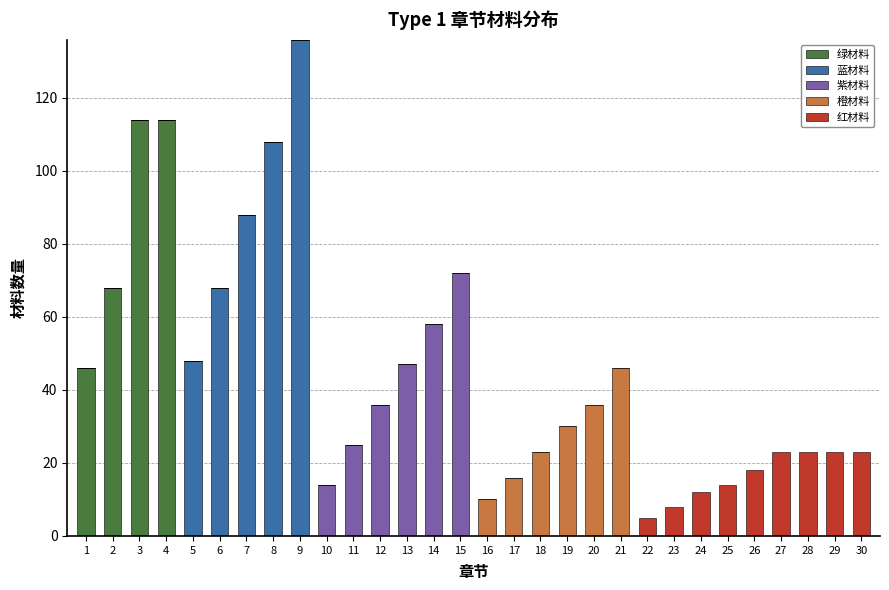

What is the sum of all 绿材料 values?

342